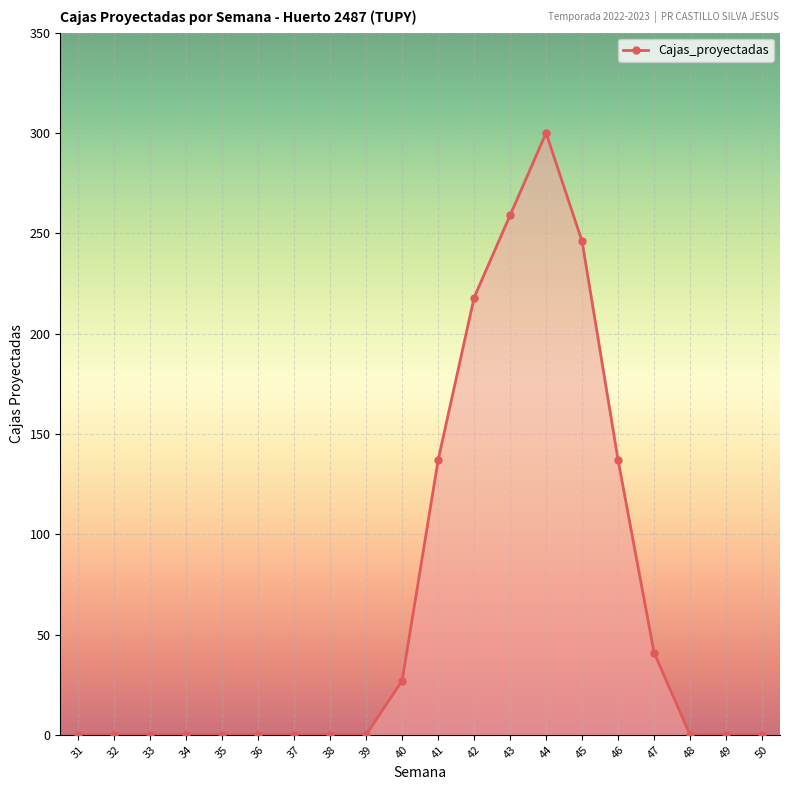

What is the average value?

68